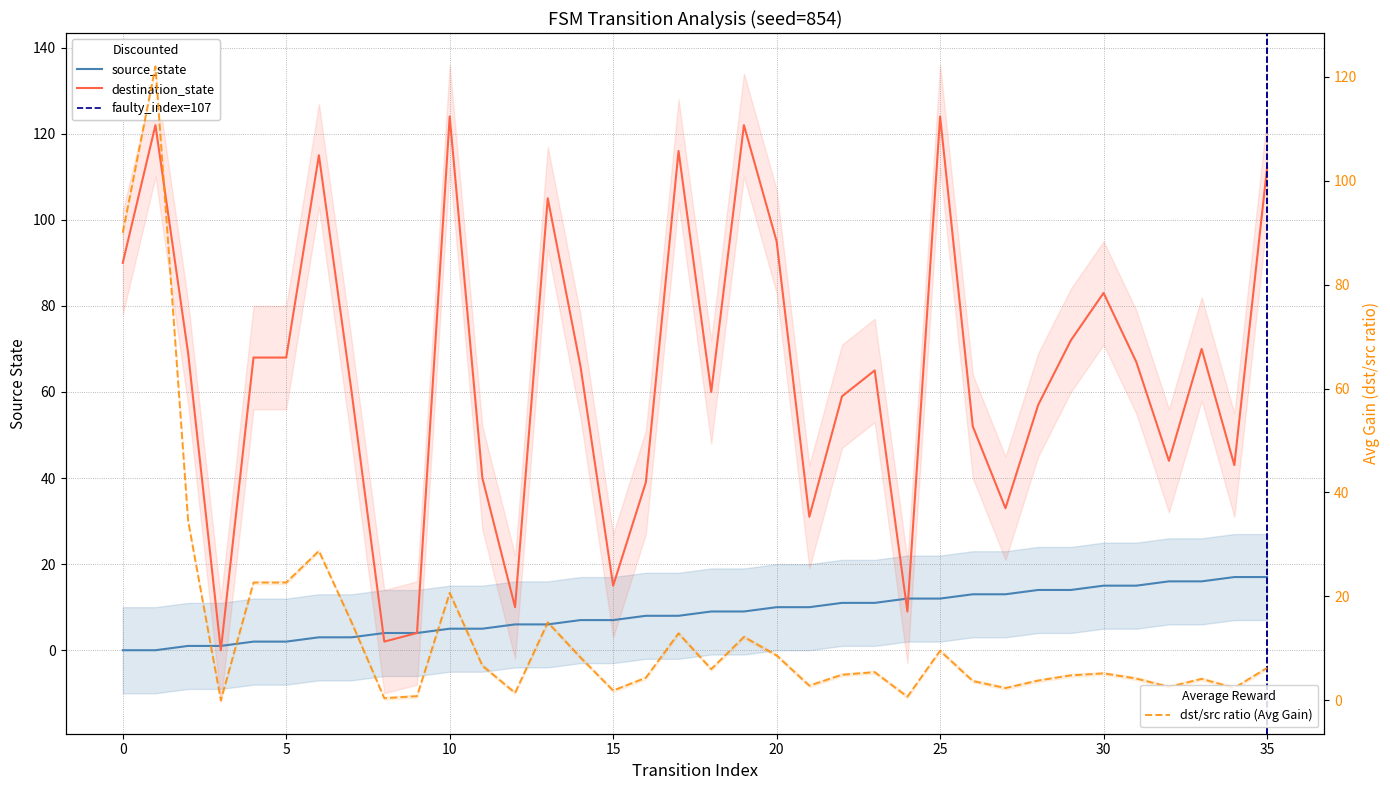

At how many categories does at least one series exceed 7?

33